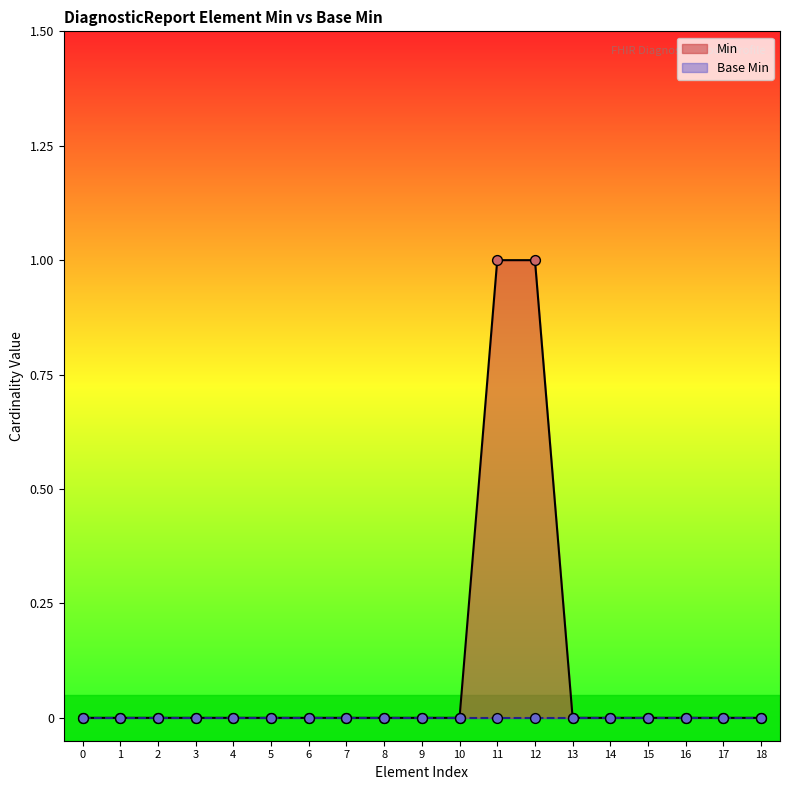

Is it true that Min equals 1 at 11?

True